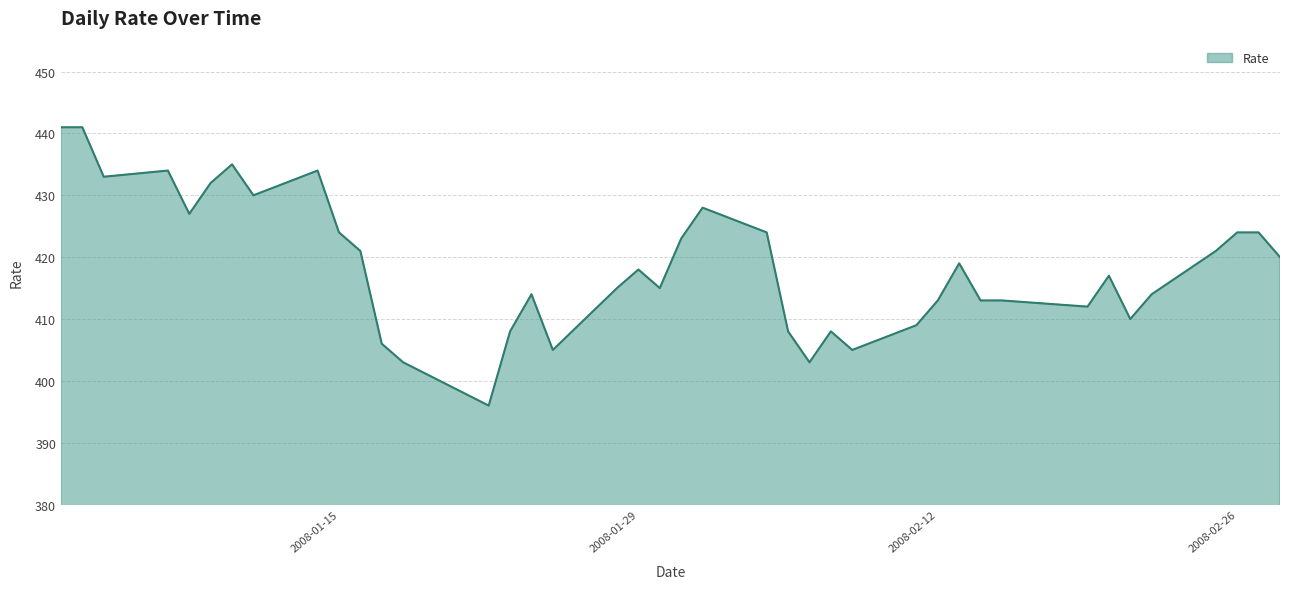

What is the difference between the maximum and minimum values?

45